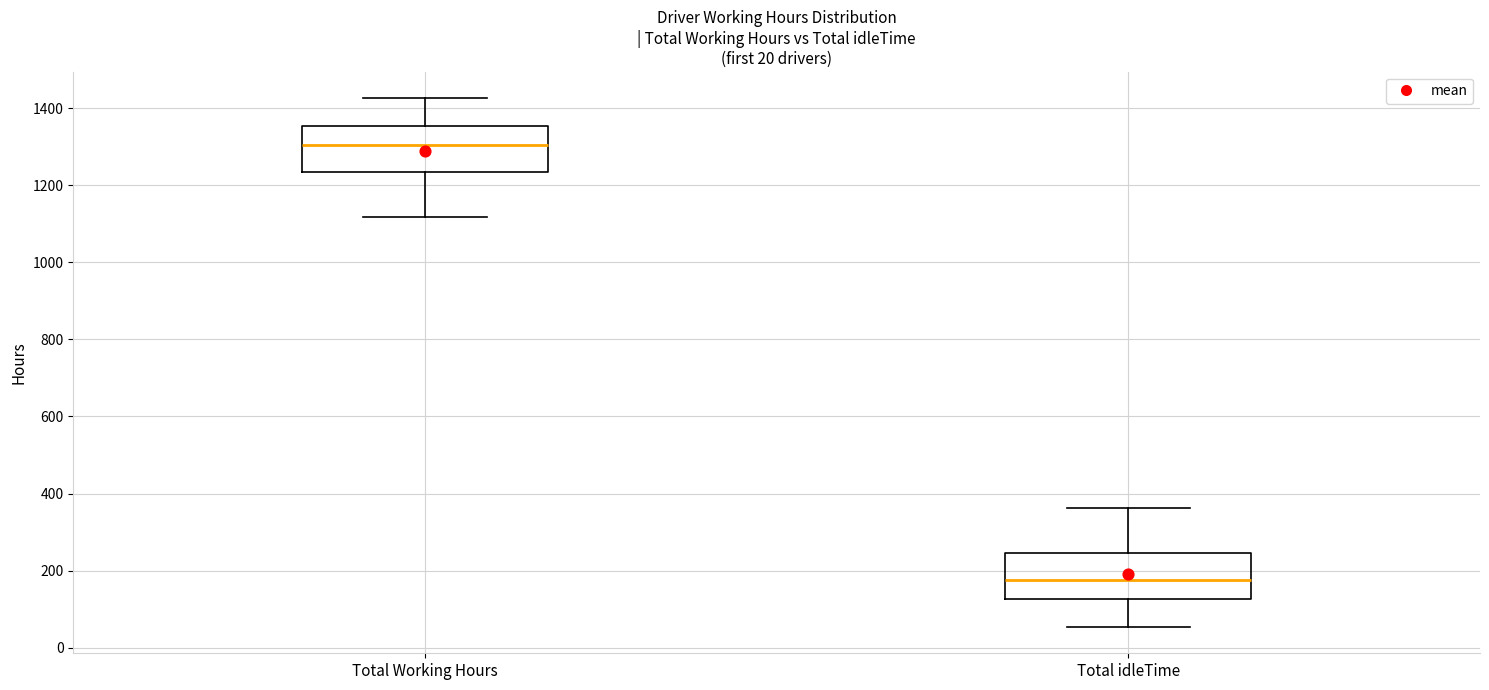

Which box's median line is the lowest?

Total idleTime